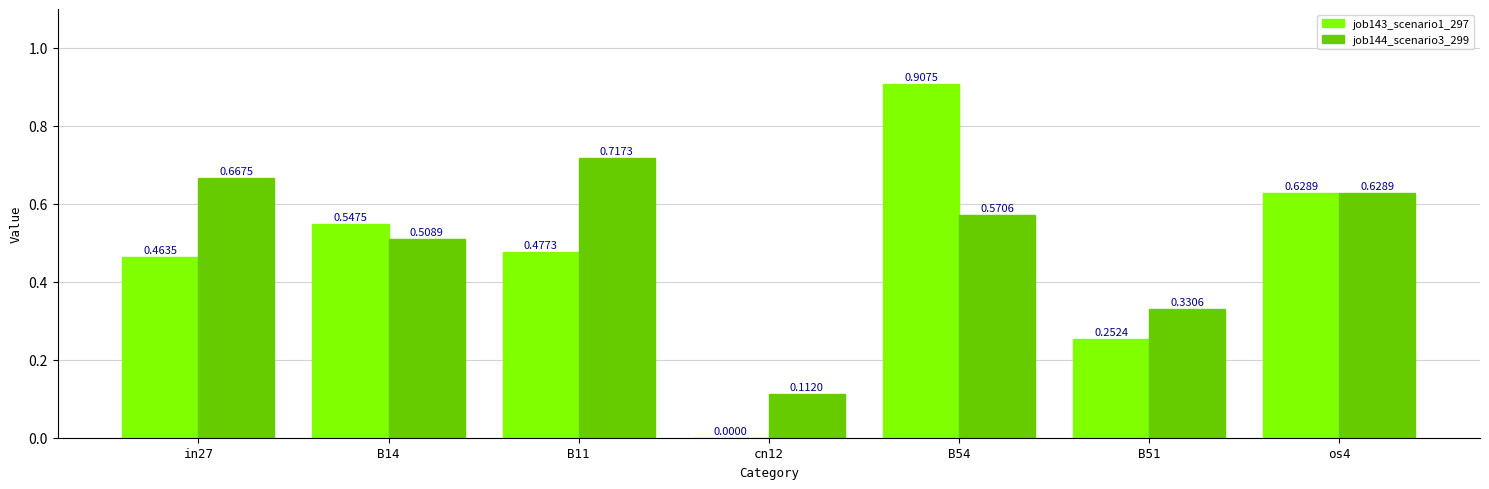

Which series has the largest total across all categories?

job144_scenario3_299